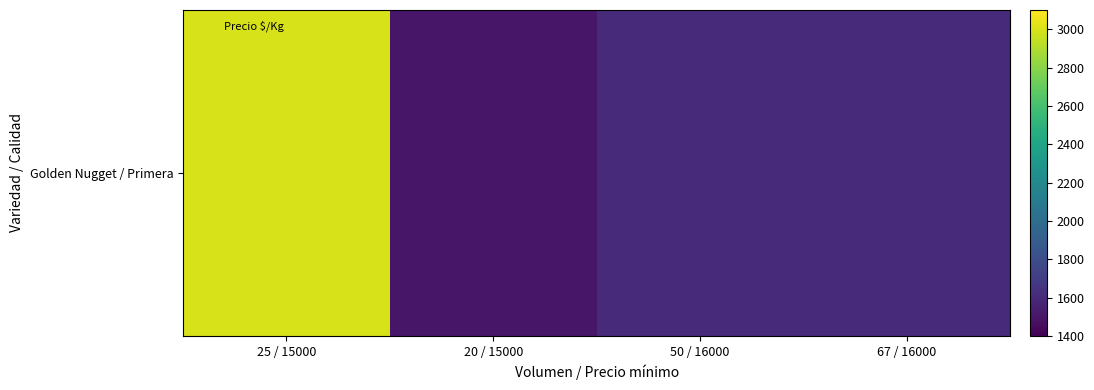

Reading left to right, transcribe all the data shown in this chart.

25 / 15000=3000	20 / 15000=1500	50 / 16000=1600	67 / 16000=1600